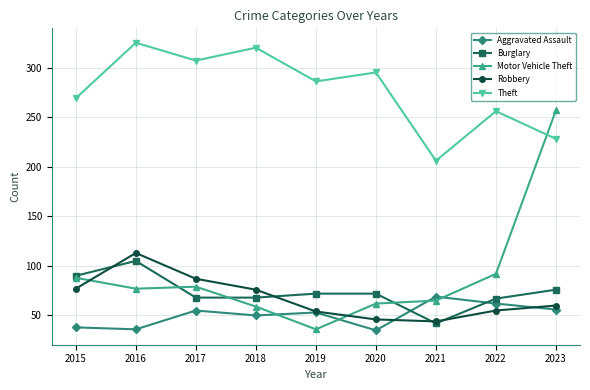

What is the spread (max minus min) of values at 2017?

252